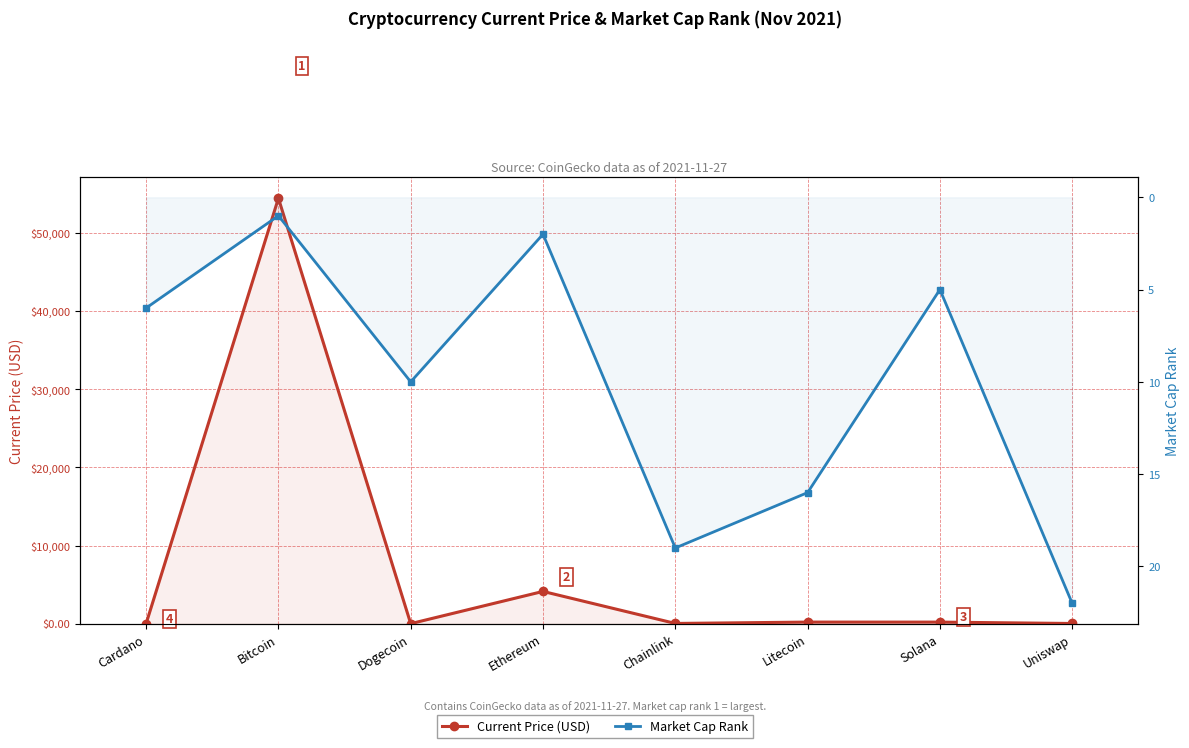

Reading left to right, what are all the values shown in this chart?

Current Price (USD): 1.6	54444.0	0.2	4124.3	24.6	198.4	195.5	19.8
Market Cap Rank: 6.0	1.0	10.0	2.0	19.0	16.0	5.0	22.0